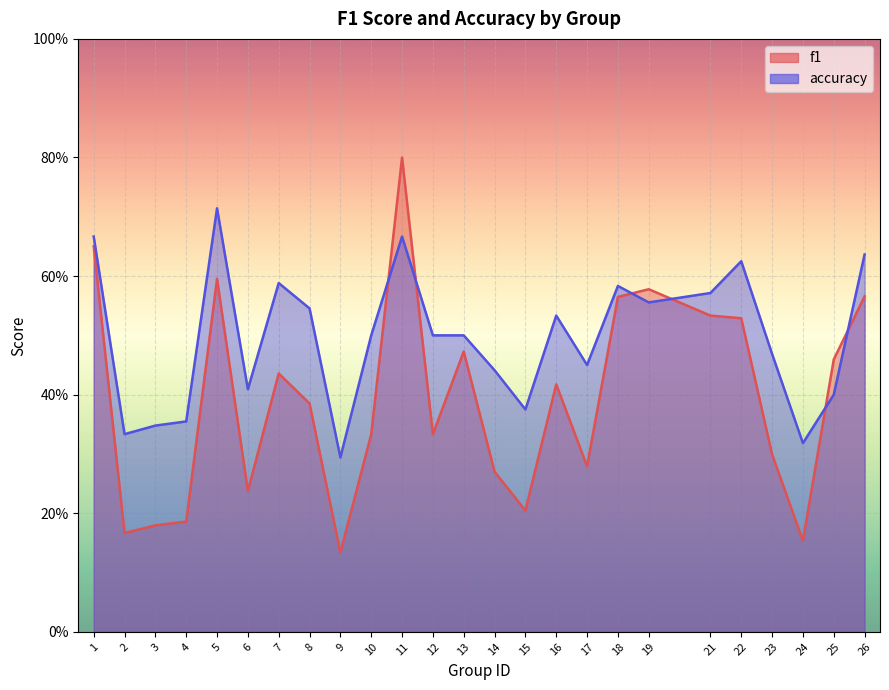

How many f1 values are between 0 and 1?

25